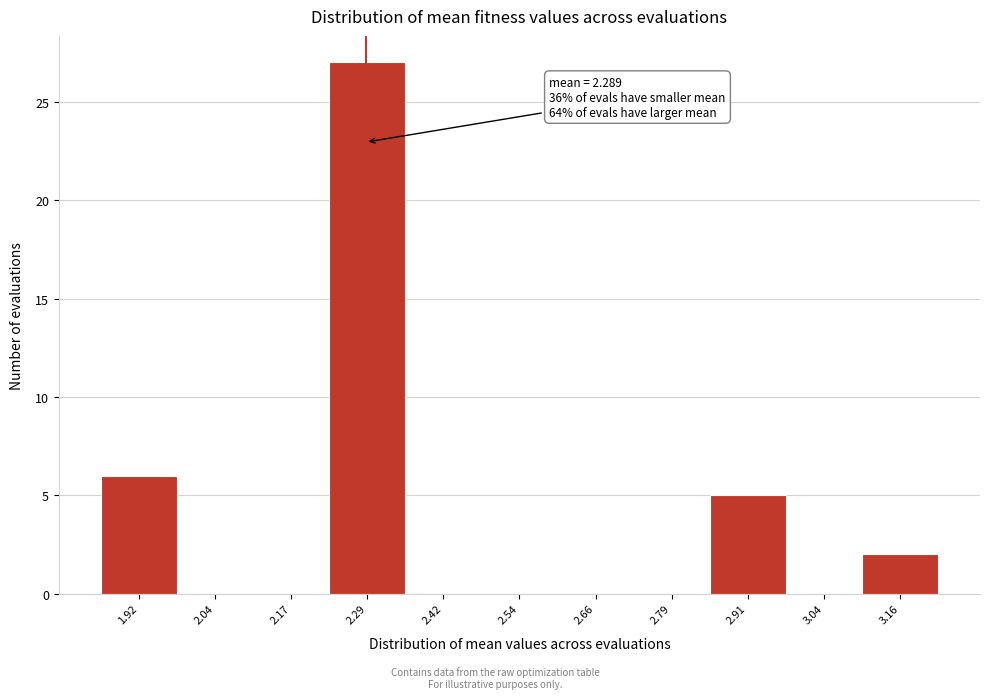

Which range on the x-axis has the tallest bar?

2.22 to 2.36